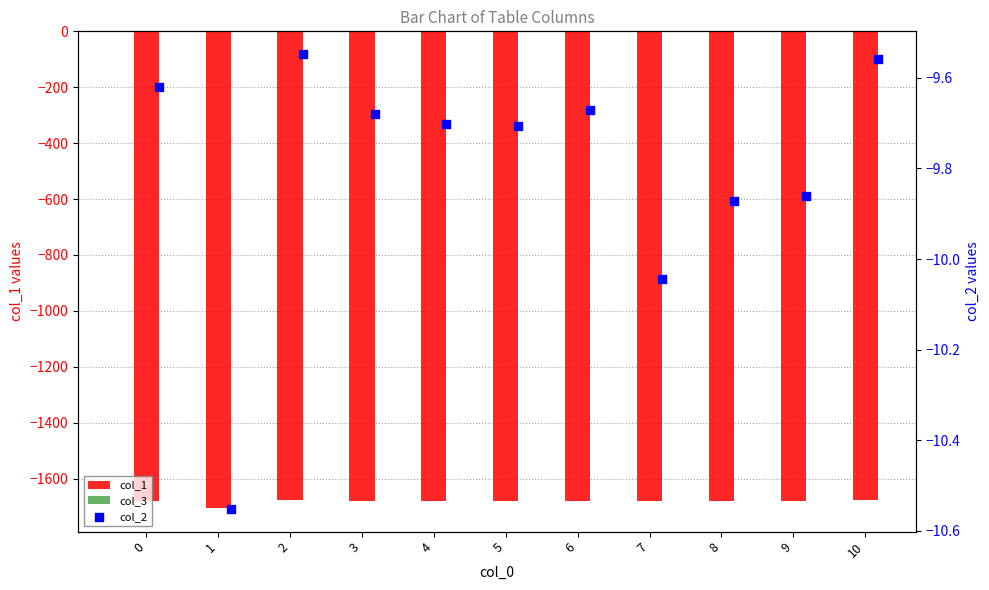

Which series has the largest total across all categories?

col_3